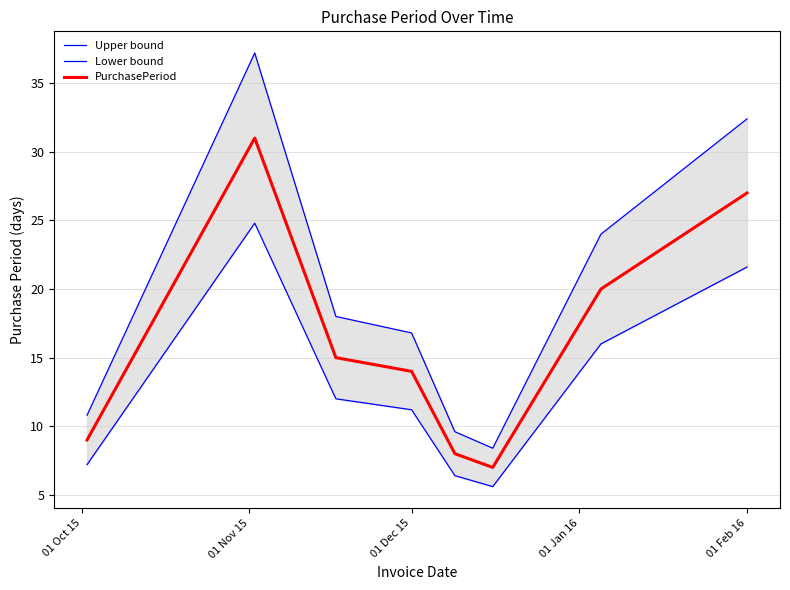

At which label does Upper bound first exceed 18?

01 Nov 15